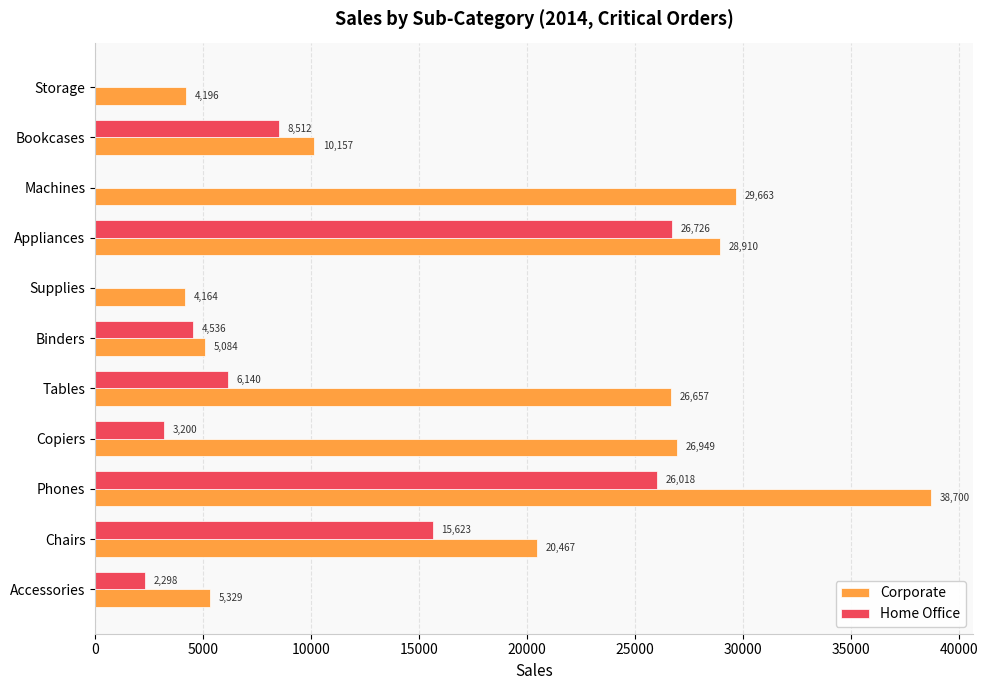

Where is Home Office nearest to the value 13363?

Chairs